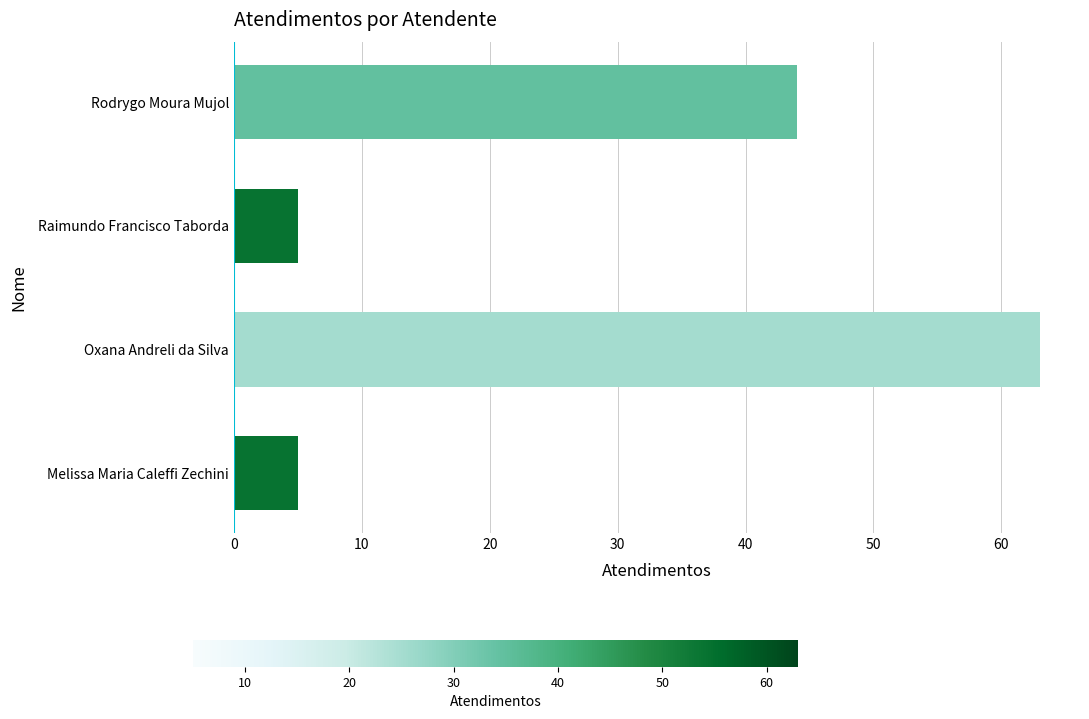

The value at Melissa Maria Caleffi Zechini is 5. True or false?

True